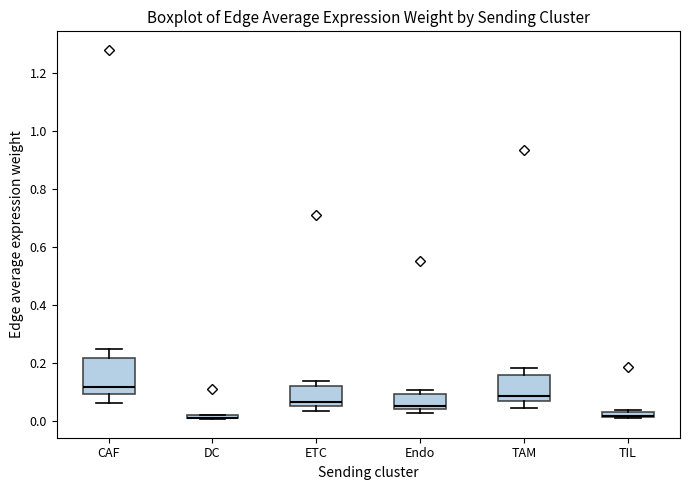

Where is the lower edge of the box for TAM on the y-axis? The values are not printed on the chart, so give them approximately, as read against the axis.

0.06